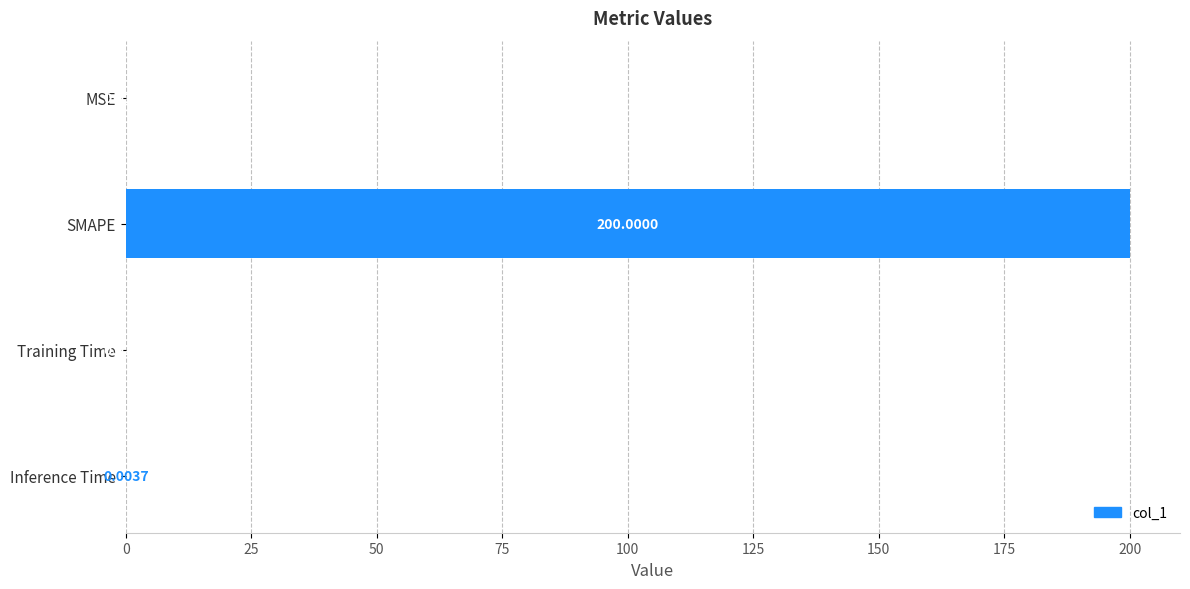

How many series are shown in this chart?

1